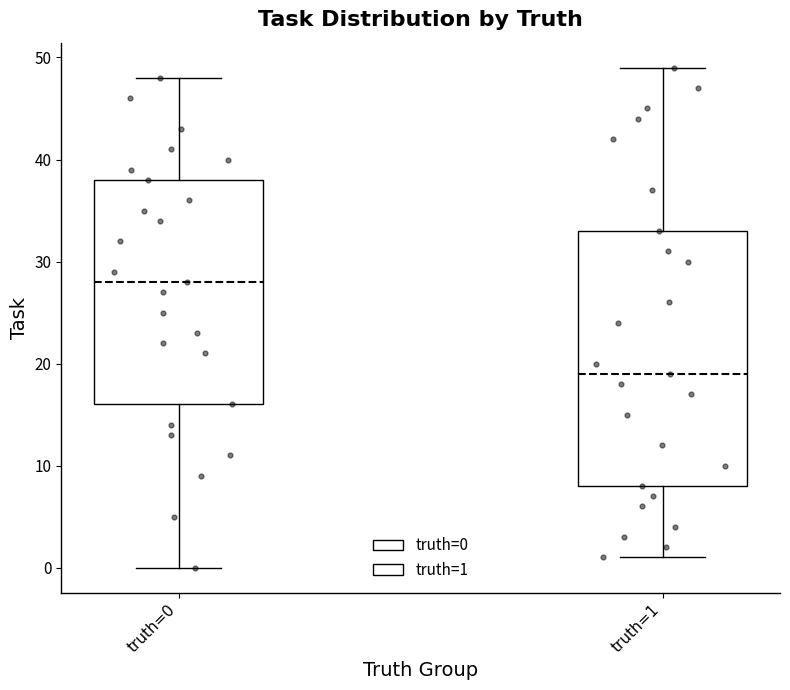

Where is the upper edge of the box for truth=0 on the y-axis? The values are not printed on the chart, so give them approximately, as read against the axis.

38